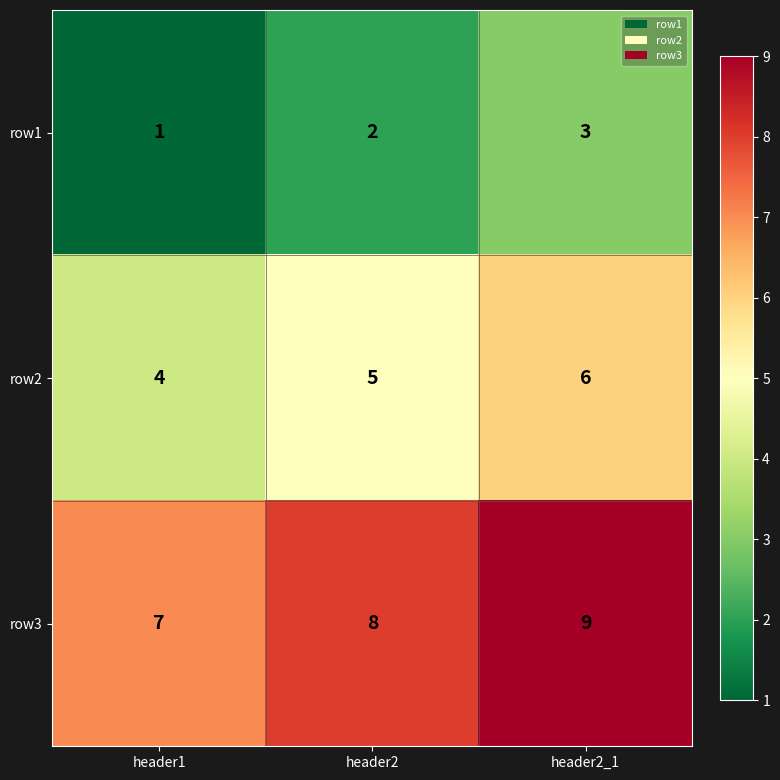

List the series in order of their peak value, highest first.

row3, row2, row1